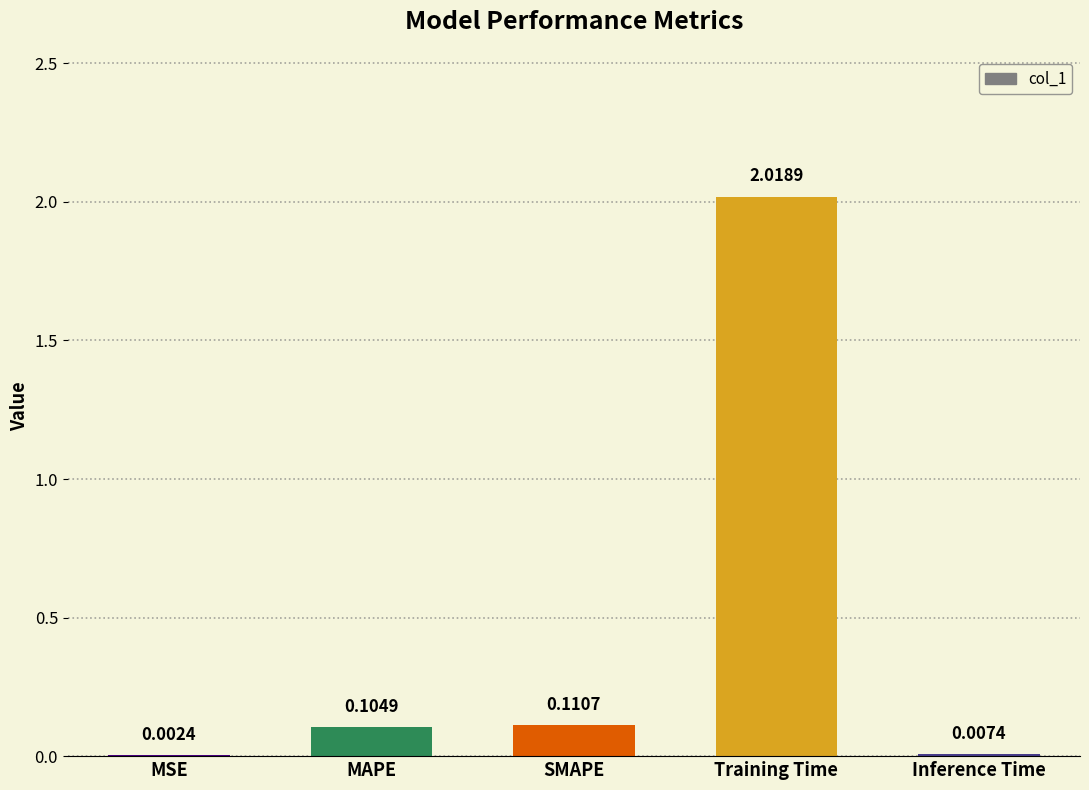

What is the change in value from Training Time to Inference Time?

-2.0